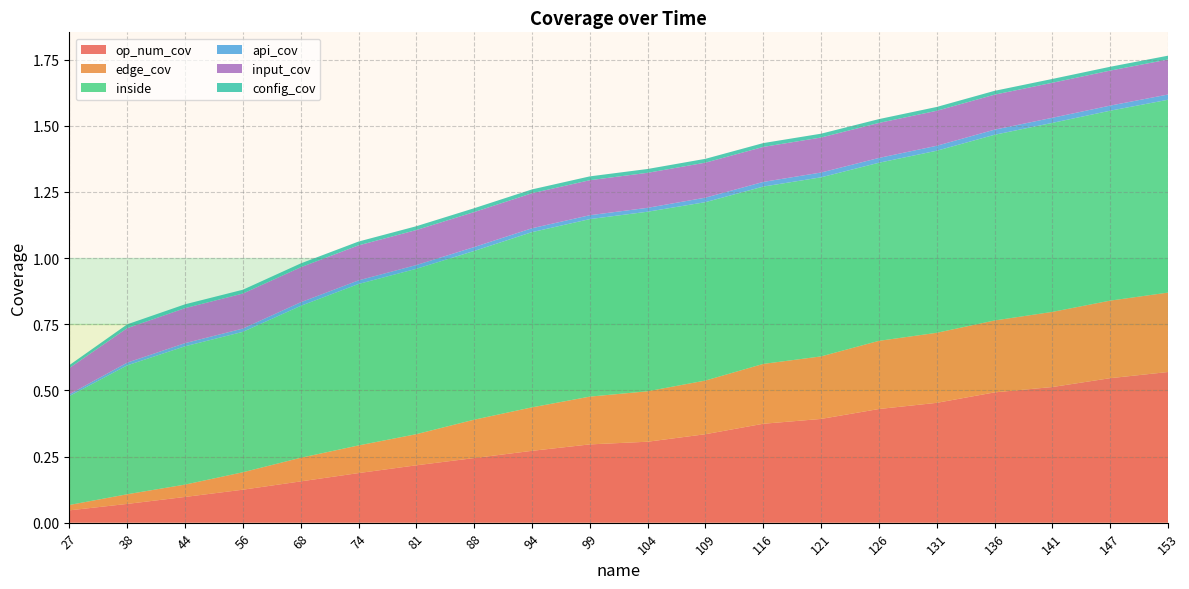

Reading left to right, extract all data points from this chart.

op_num_cov: 27=0.0	38=0.1	44=0.1	56=0.1	68=0.2	74=0.2	81=0.2	88=0.2	94=0.3	99=0.3	104=0.3	109=0.3	116=0.4	121=0.4	126=0.4	131=0.5	136=0.5	141=0.5	147=0.5	153=0.6
edge_cov: 27=0.0	38=0.0	44=0.0	56=0.1	68=0.1	74=0.1	81=0.1	88=0.1	94=0.2	99=0.2	104=0.2	109=0.2	116=0.2	121=0.2	126=0.3	131=0.3	136=0.3	141=0.3	147=0.3	153=0.3
inside: 27=0.4	38=0.5	44=0.5	56=0.5	68=0.6	74=0.6	81=0.6	88=0.6	94=0.7	99=0.7	104=0.7	109=0.7	116=0.7	121=0.7	126=0.7	131=0.7	136=0.7	141=0.7	147=0.7	153=0.7
api_cov: 27=0.0	38=0.0	44=0.0	56=0.0	68=0.0	74=0.0	81=0.0	88=0.0	94=0.0	99=0.0	104=0.0	109=0.0	116=0.0	121=0.0	126=0.0	131=0.0	136=0.0	141=0.0	147=0.0	153=0.0
input_cov: 27=0.1	38=0.1	44=0.1	56=0.1	68=0.1	74=0.1	81=0.1	88=0.1	94=0.1	99=0.1	104=0.1	109=0.1	116=0.1	121=0.1	126=0.1	131=0.1	136=0.1	141=0.1	147=0.1	153=0.1
config_cov: 27=0.0	38=0.0	44=0.0	56=0.0	68=0.0	74=0.0	81=0.0	88=0.0	94=0.0	99=0.0	104=0.0	109=0.0	116=0.0	121=0.0	126=0.0	131=0.0	136=0.0	141=0.0	147=0.0	153=0.0